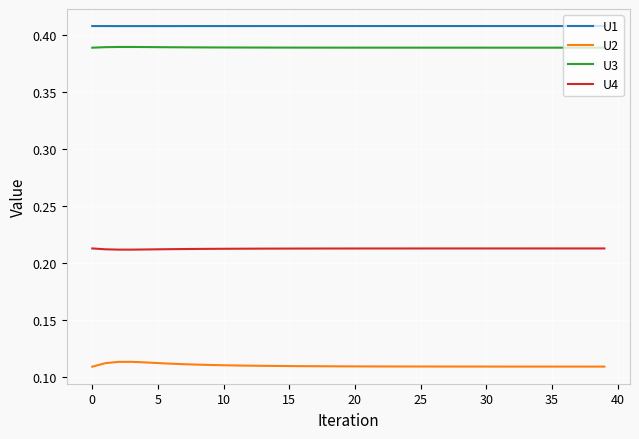

Which series has the largest total across all categories?

U1